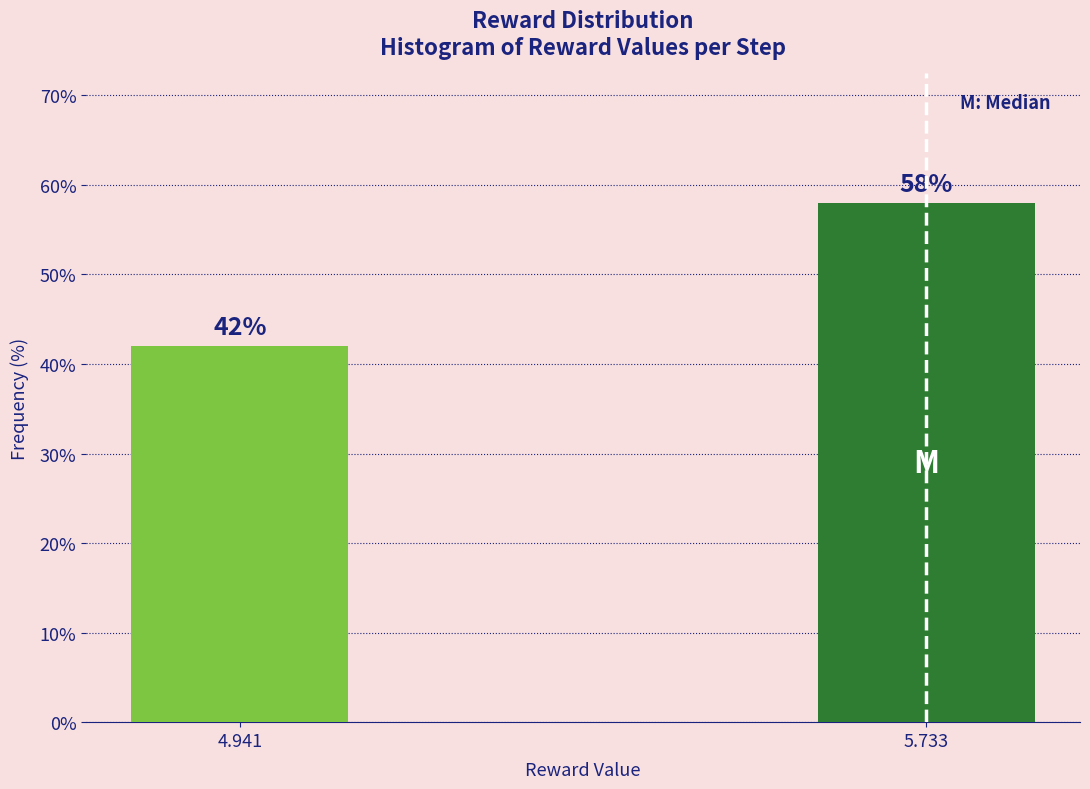

Reading left to right, extract all data points from this chart.

4.941=42.0	5.733=58.0